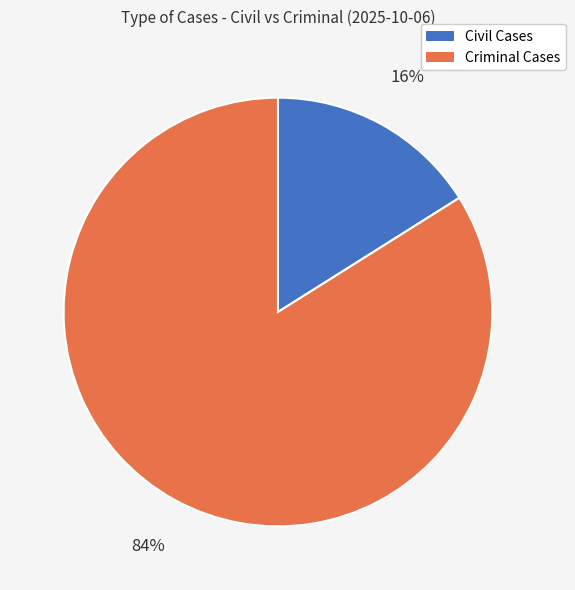

To the nearest percent, what percentage of the pie is Criminal Cases?

84%